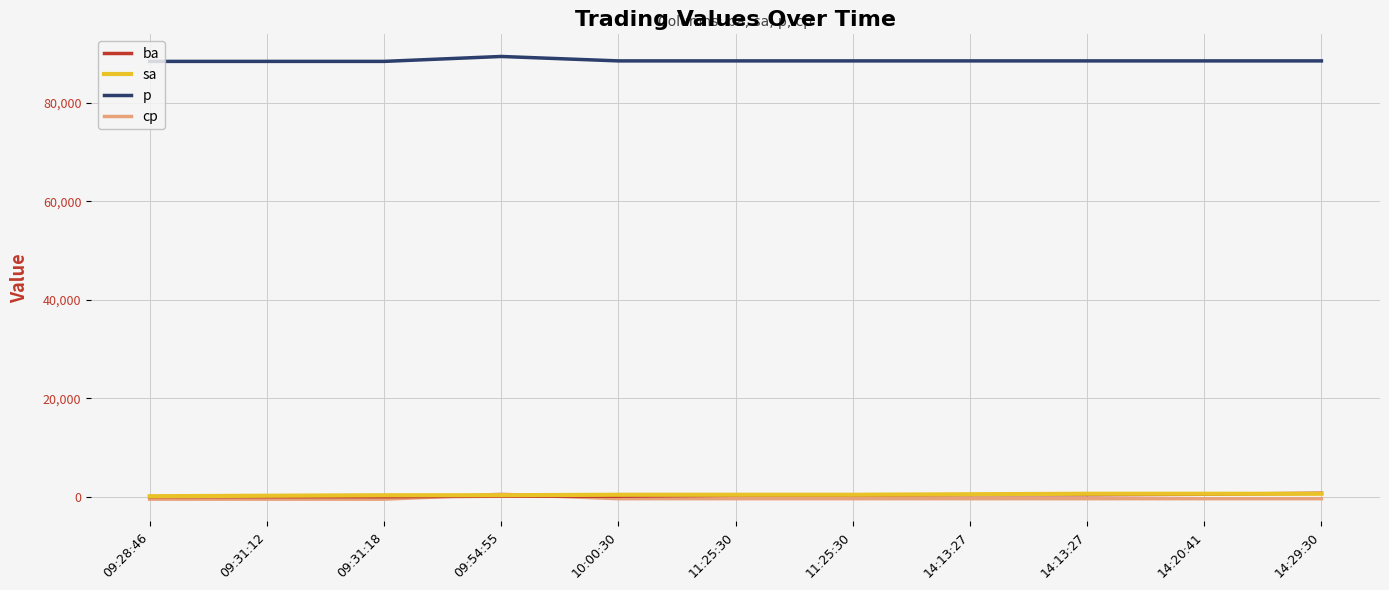

Which series has the widest spread of values?

p